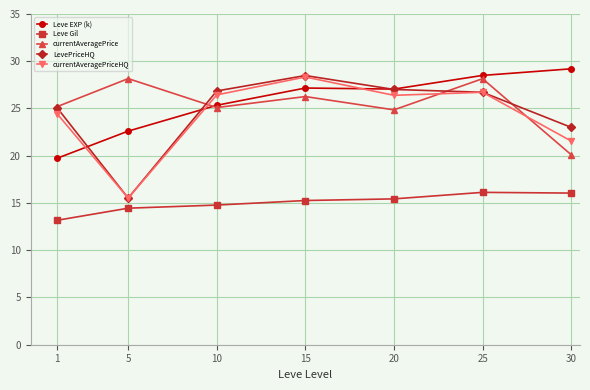

What is the smallest value displayed?

13.2